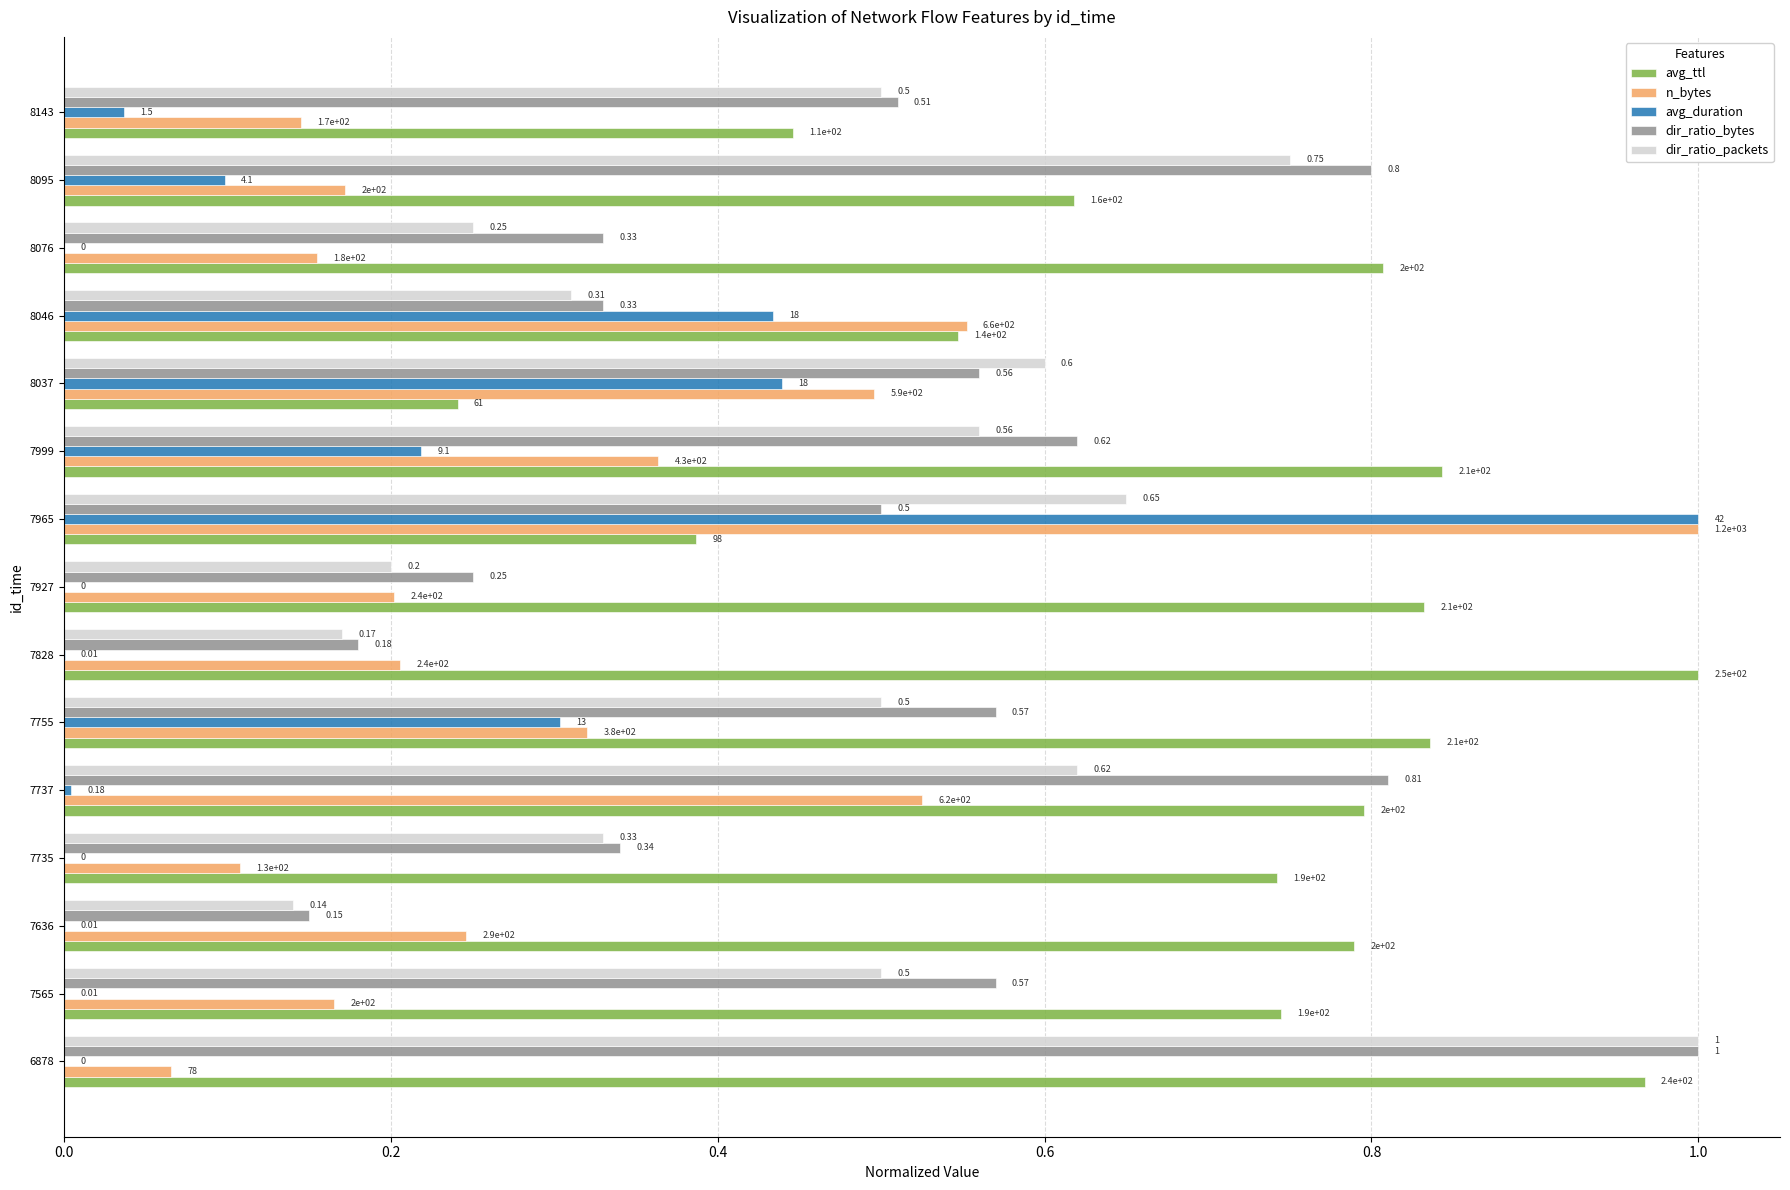

Which series changed the most between 7999 and 8037?

avg_ttl